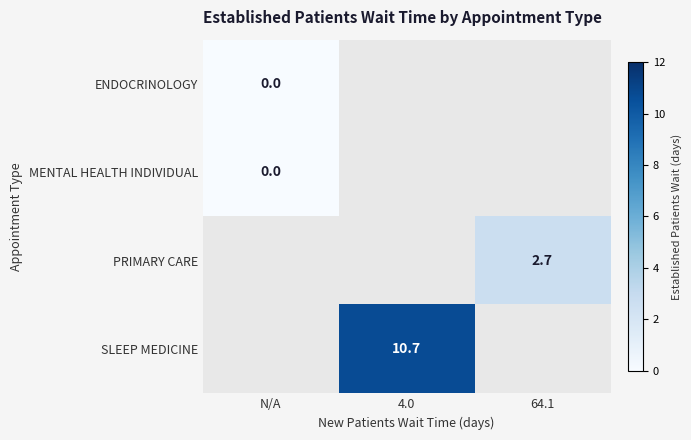

Is it true that PRIMARY CARE equals 4.6 at 64.1?

False